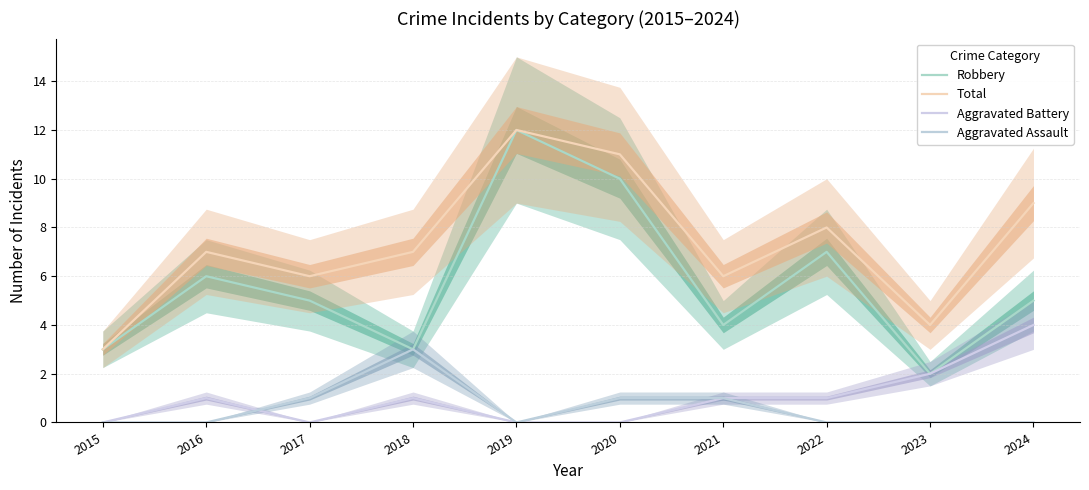

At which category is the sum across all series the highest?

2019